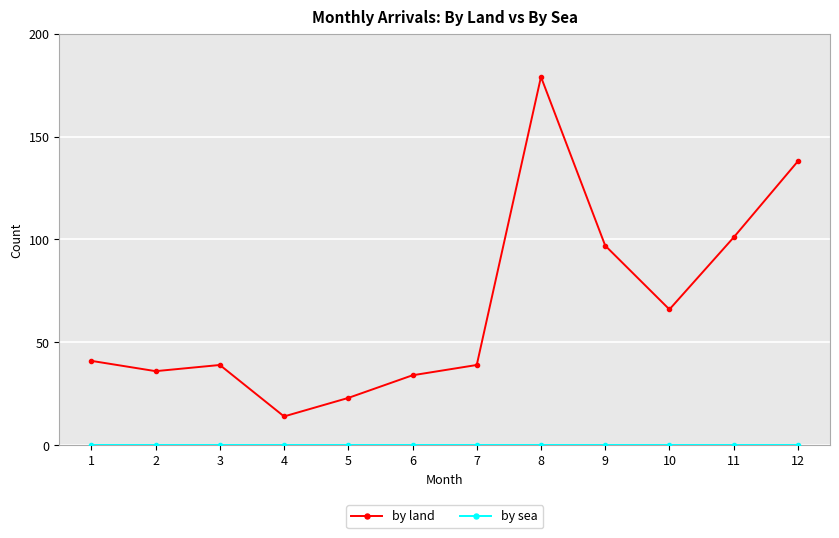

What is the average value of the by land series?

67